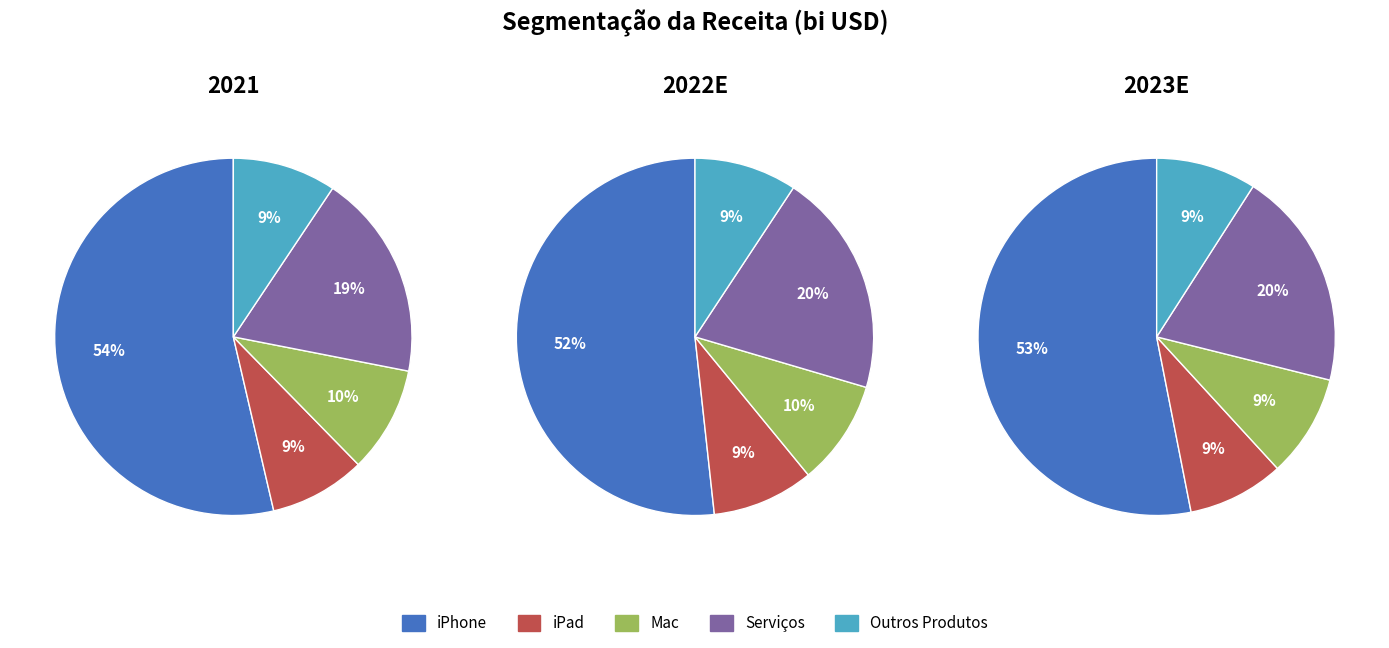

What percentage is the Outros Produtos slice, to the nearest percent?

9%